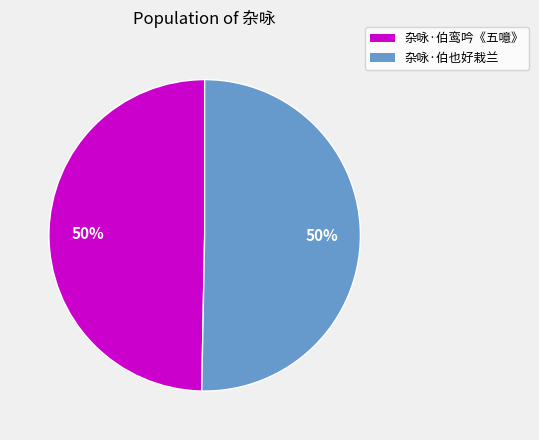

Combined, do 杂咏·伯也好栽兰 and 杂咏·伯鸾吟《五噫》 account for over 50%?

Yes